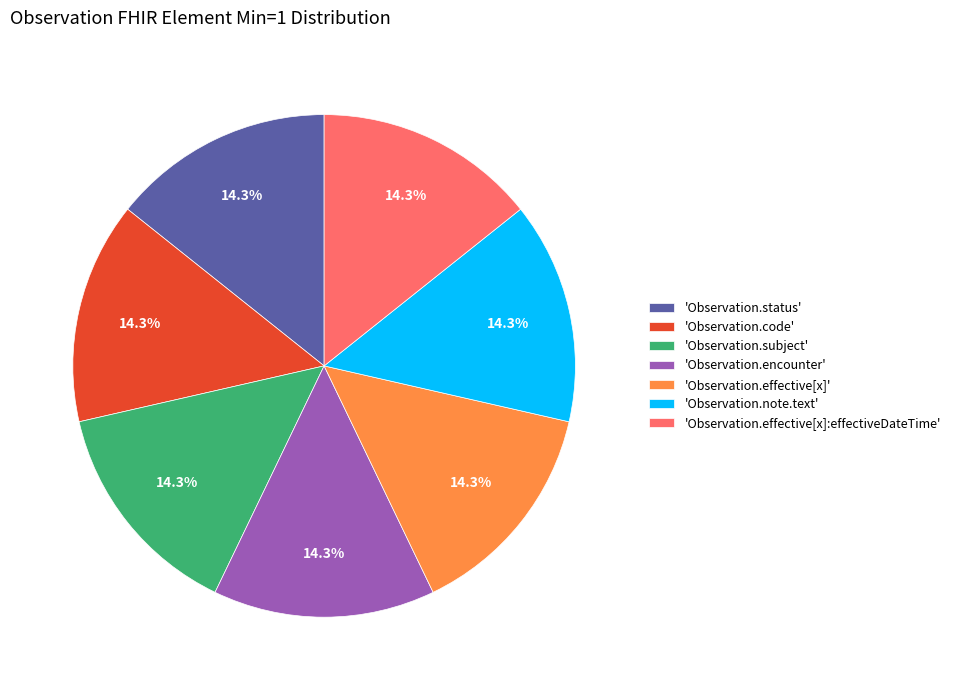

Combined, what portion of the pie is 'Observation.note.text' and 'Observation.effective[x]'?

28.6%